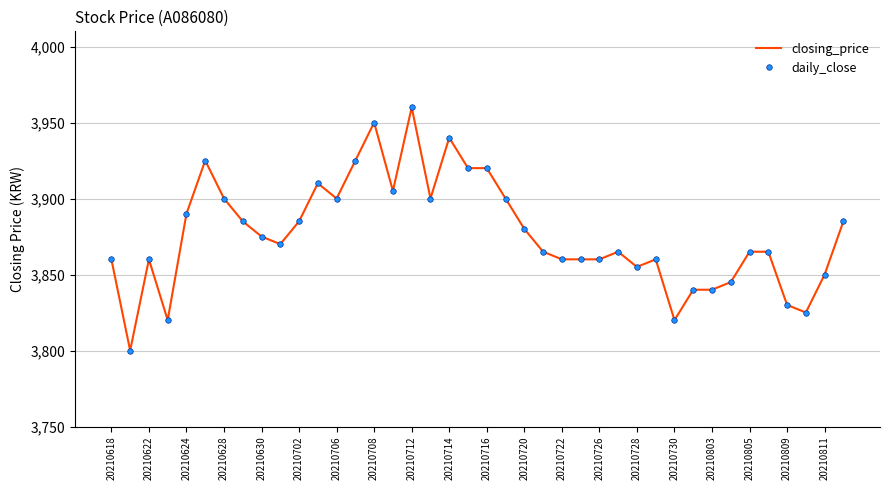

True or false: daily_close and closing_price cross at least once.

False